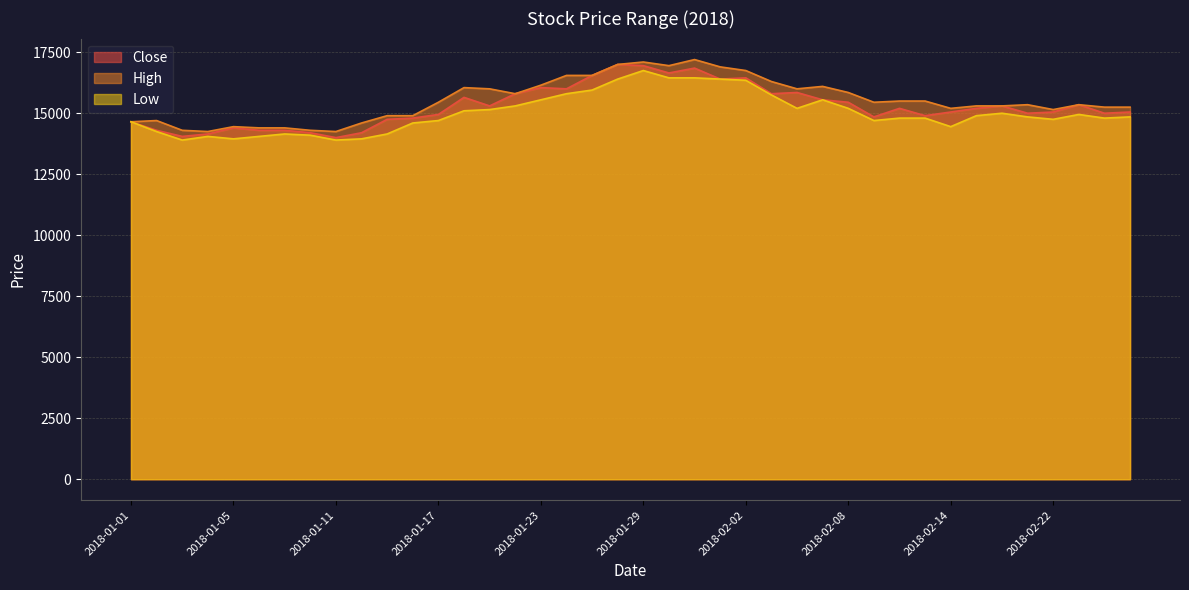

What is the difference between the second highest and minimum values in the Low series?

2550